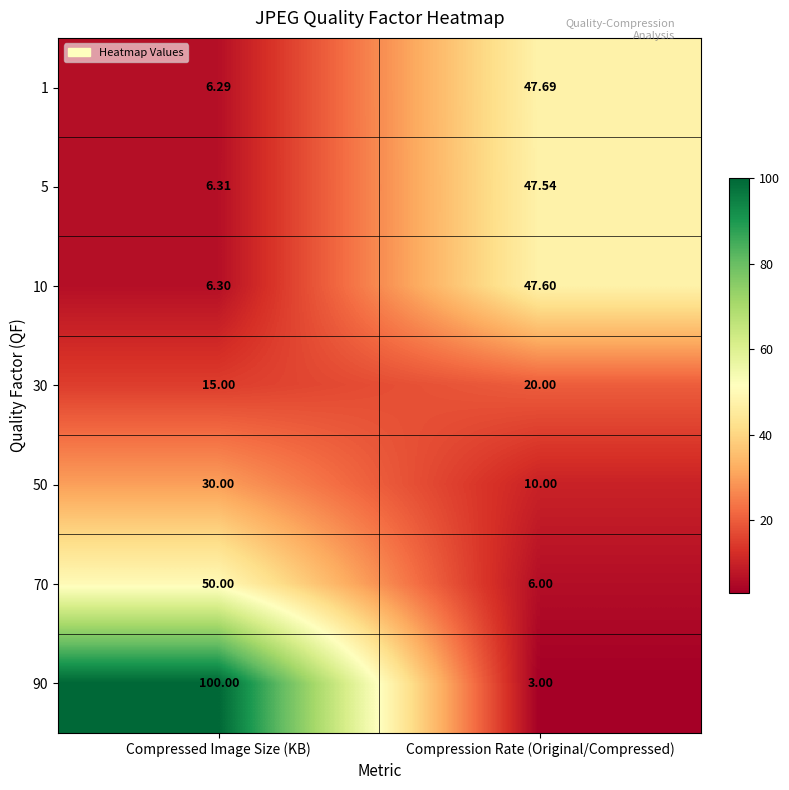

Which category has the lowest value across all series?

Compression Rate (Original/Compressed)